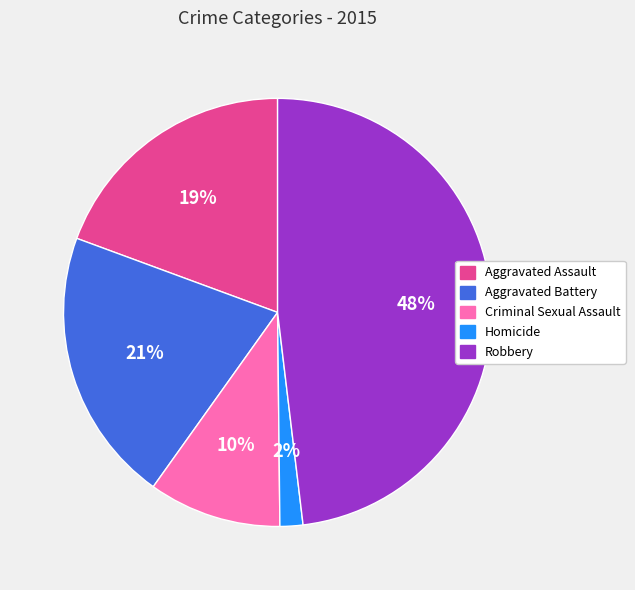

Do Criminal Sexual Assault and Aggravated Battery together represent more than half of the pie?

No